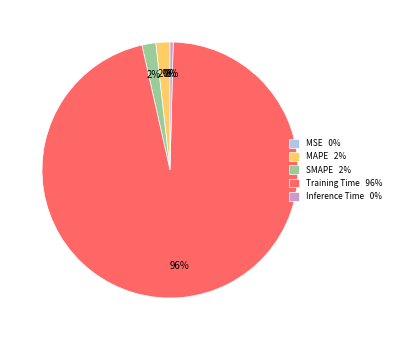

Is it true that MAPE is 2% of the pie?

True